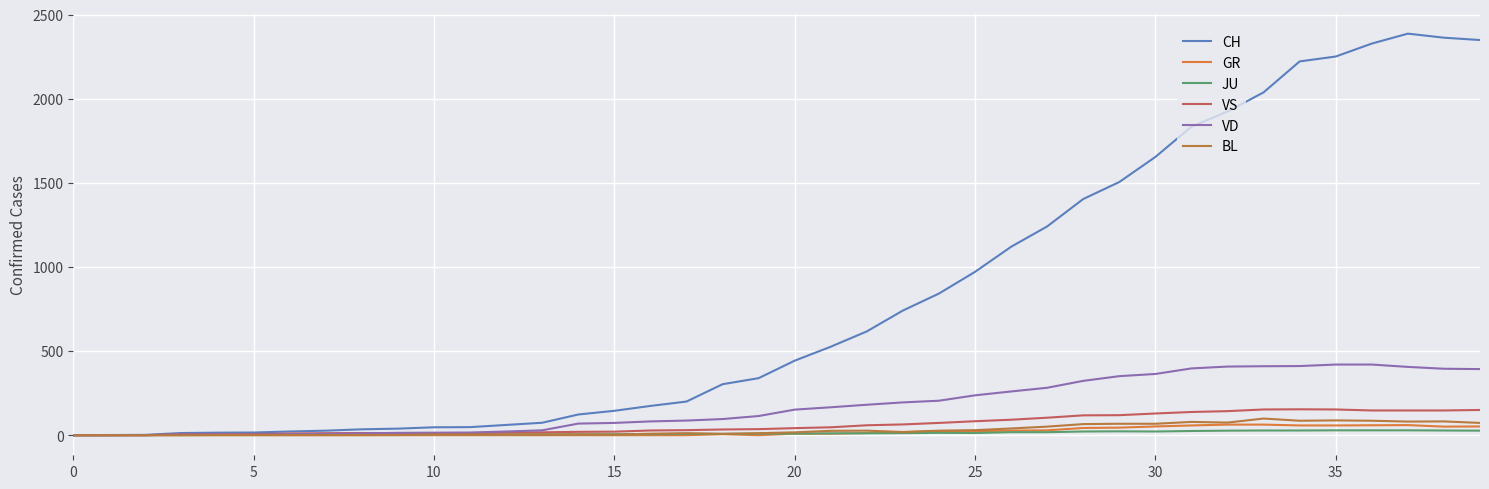

Which series has the largest range (max minus min)?

CH